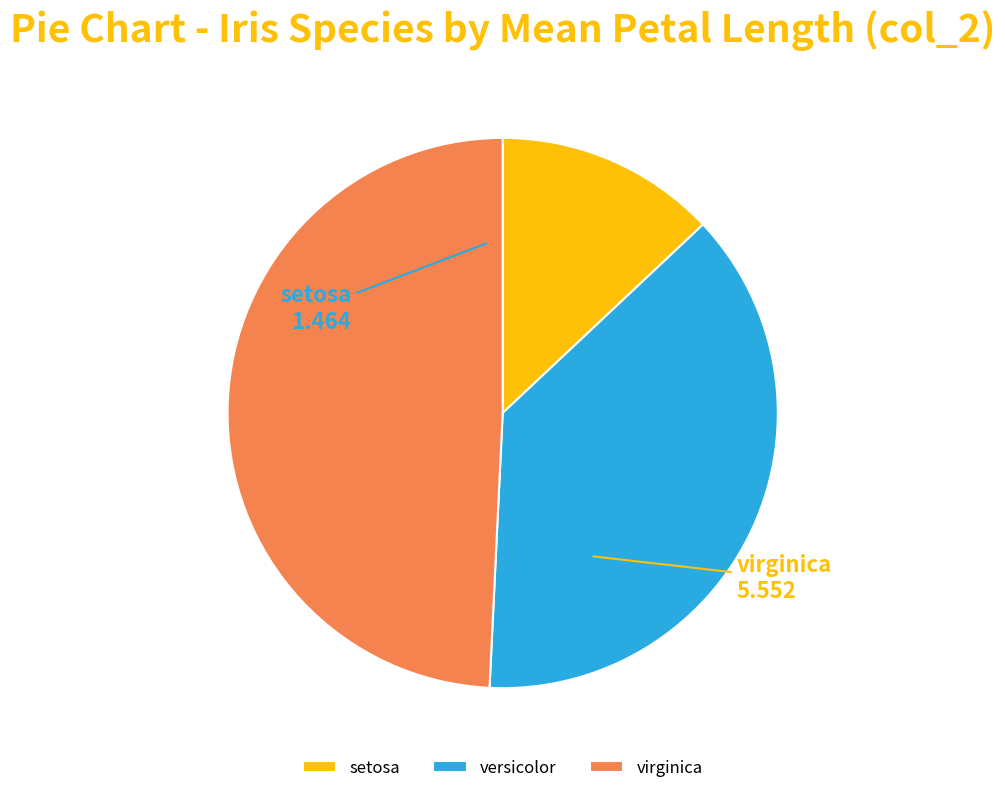

The virginica slice represents 37% of the pie. True or false?

False